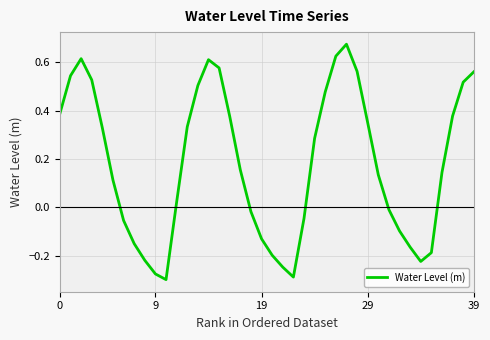

What is the difference between the maximum and minimum values?

1.0